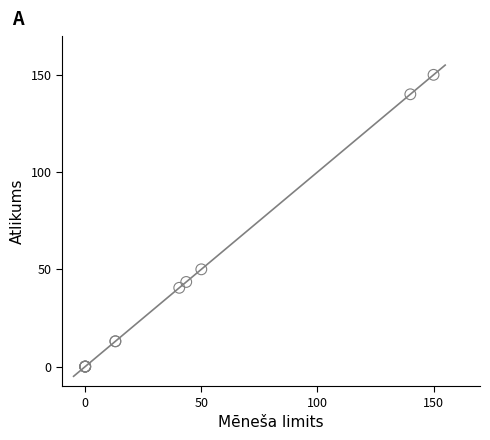

What Y value in the scatter plot is closest to 75?

50.0